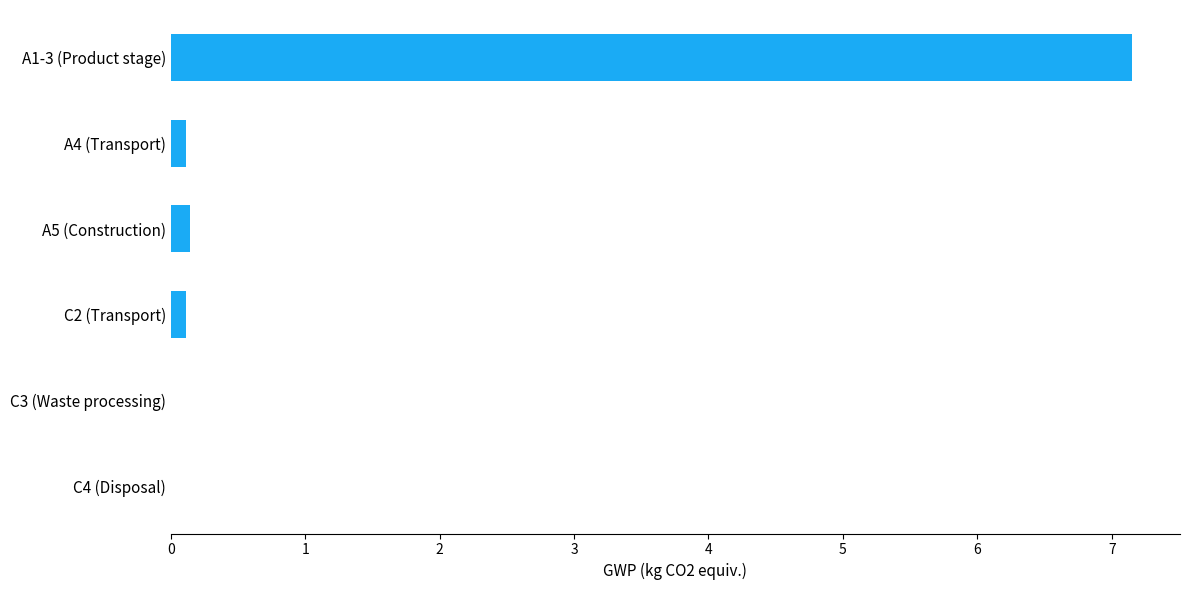

True or false: the data shows 0.1 at A5 (Construction).

True